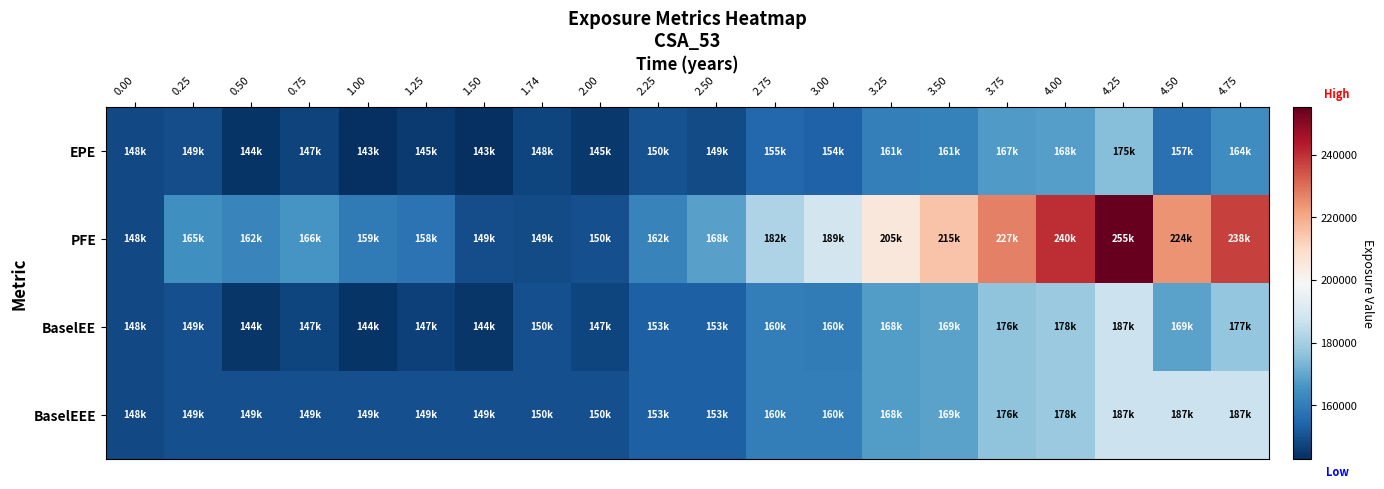

At which category is the sum across all series the highest?

4.25